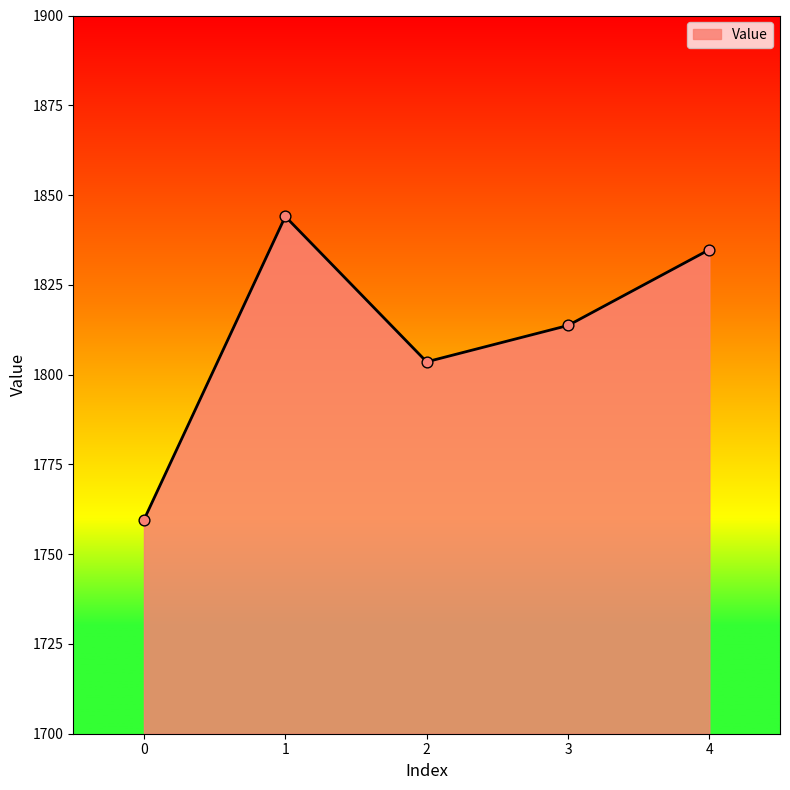

Approximately how many times larger is the value at 2 compared to 4?

1.0